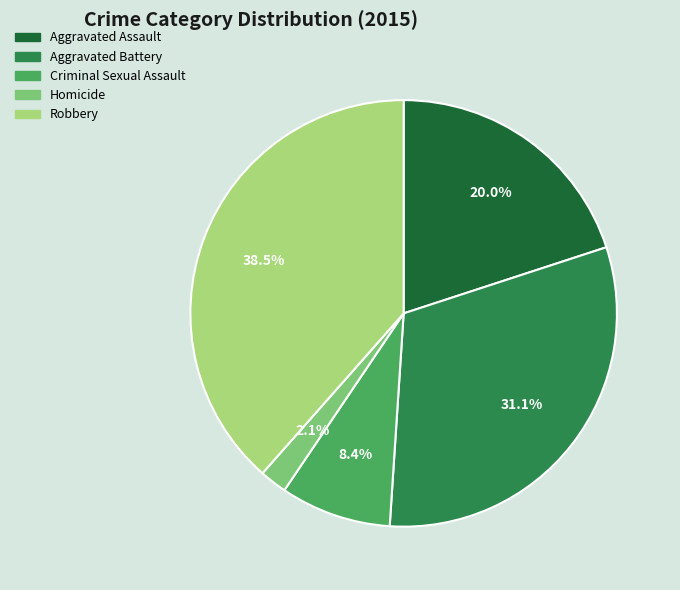

How many slices are in this pie chart?

5